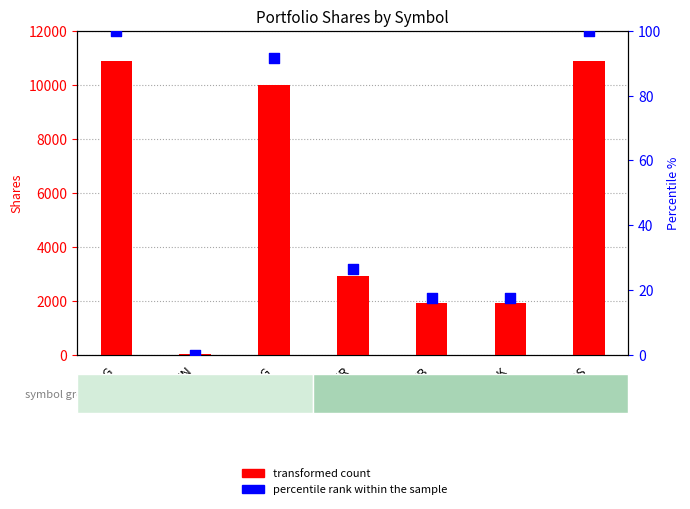

Which series reaches the minimum Y coordinate?

percentile rank within the sample